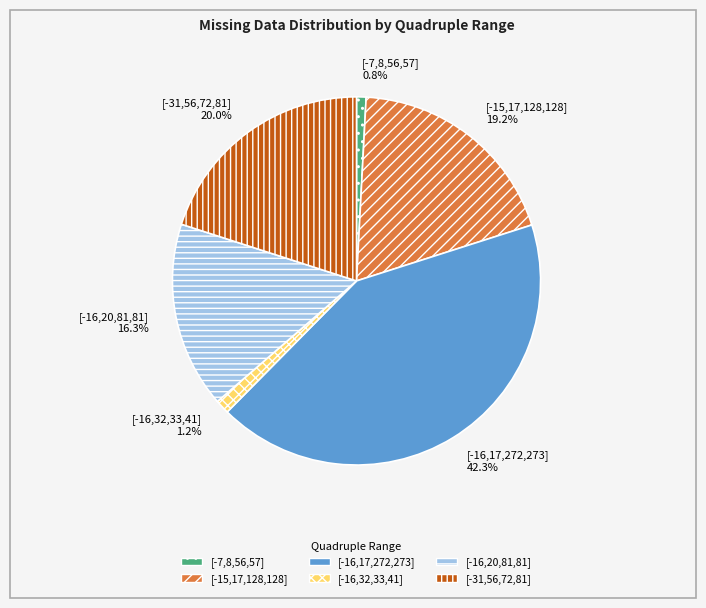

Approximately how many times larger is the value at [-16,20,81,81] 16.3% compared to [-16,17,272,273] 42.3%?

0.4